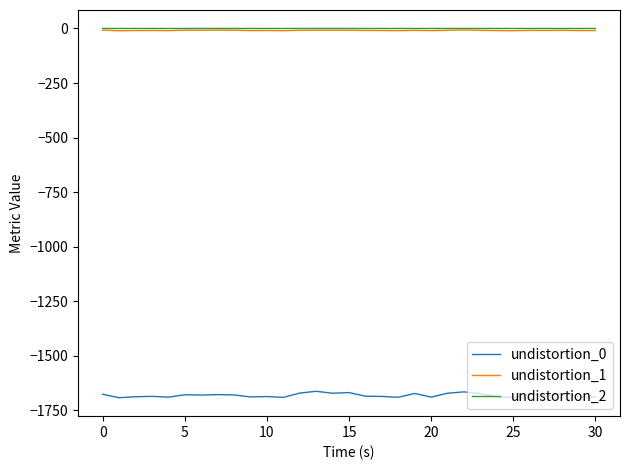

True or false: undistortion_1 and undistortion_0 intersect in this chart.

False